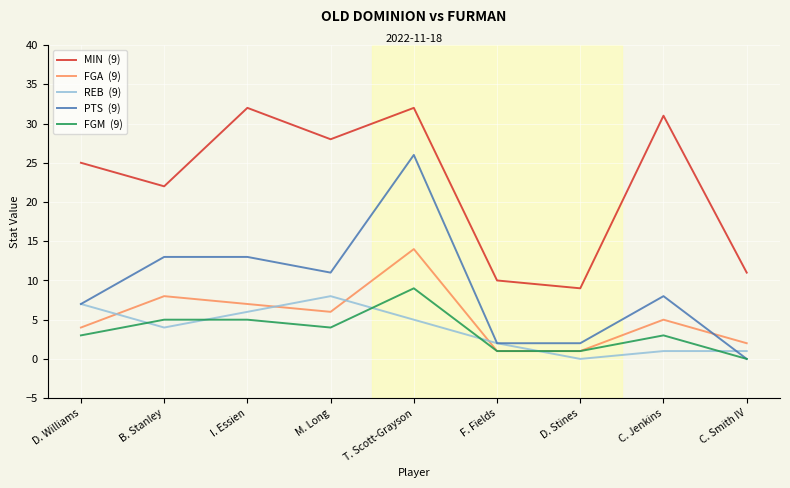

At which category is the sum across all series the highest?

T. Scott-Grayson